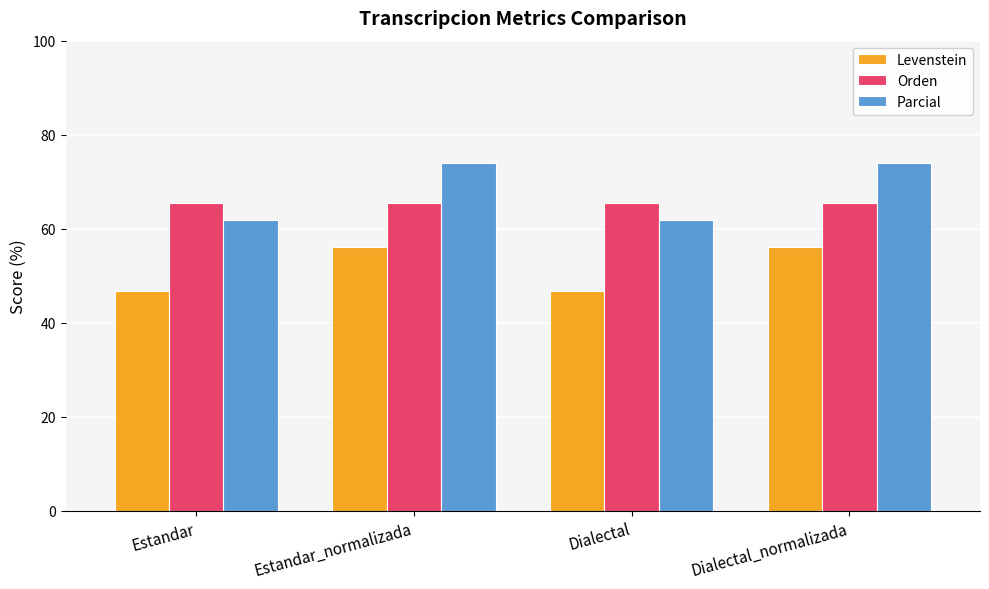

What is the greatest value displayed?

74.1